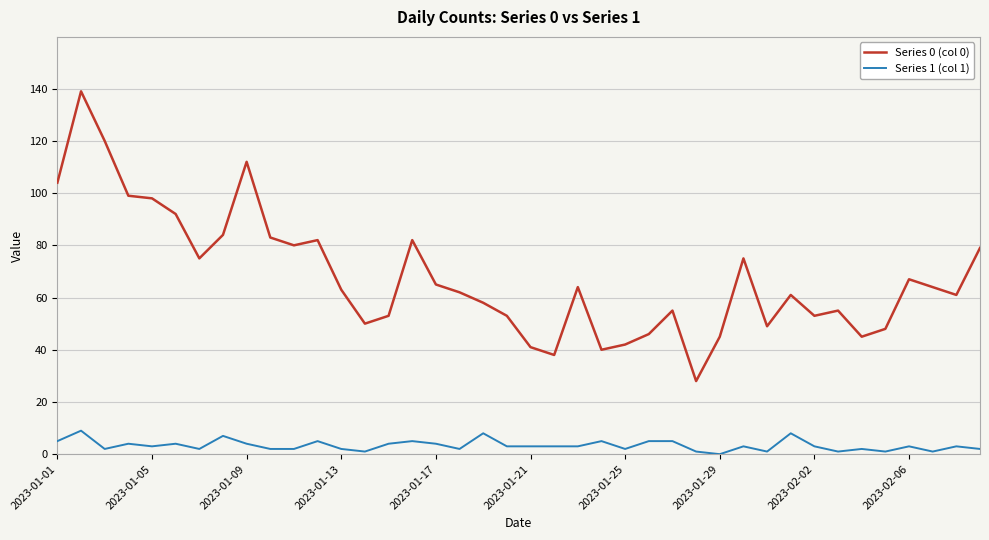

What is the difference between the second highest and second lowest values in the Series 1 (col 1) series?

7